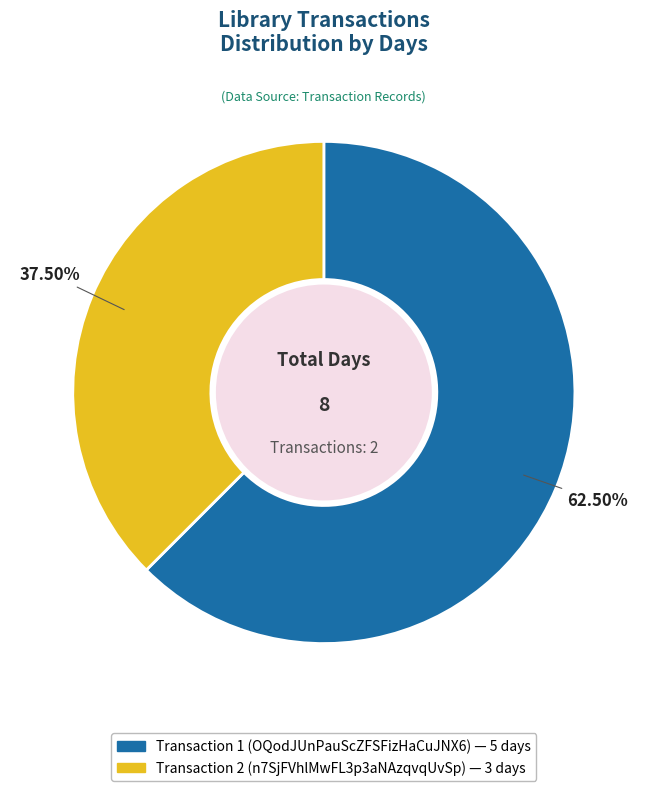

To the nearest percent, what is the difference between the Transaction 2 (n7SjFVhlMwFL3p3aNAzqvqUvSp) and Transaction 1 (OQodJUnPauScZFSFizHaCuJNX6) slice percentages?

25%